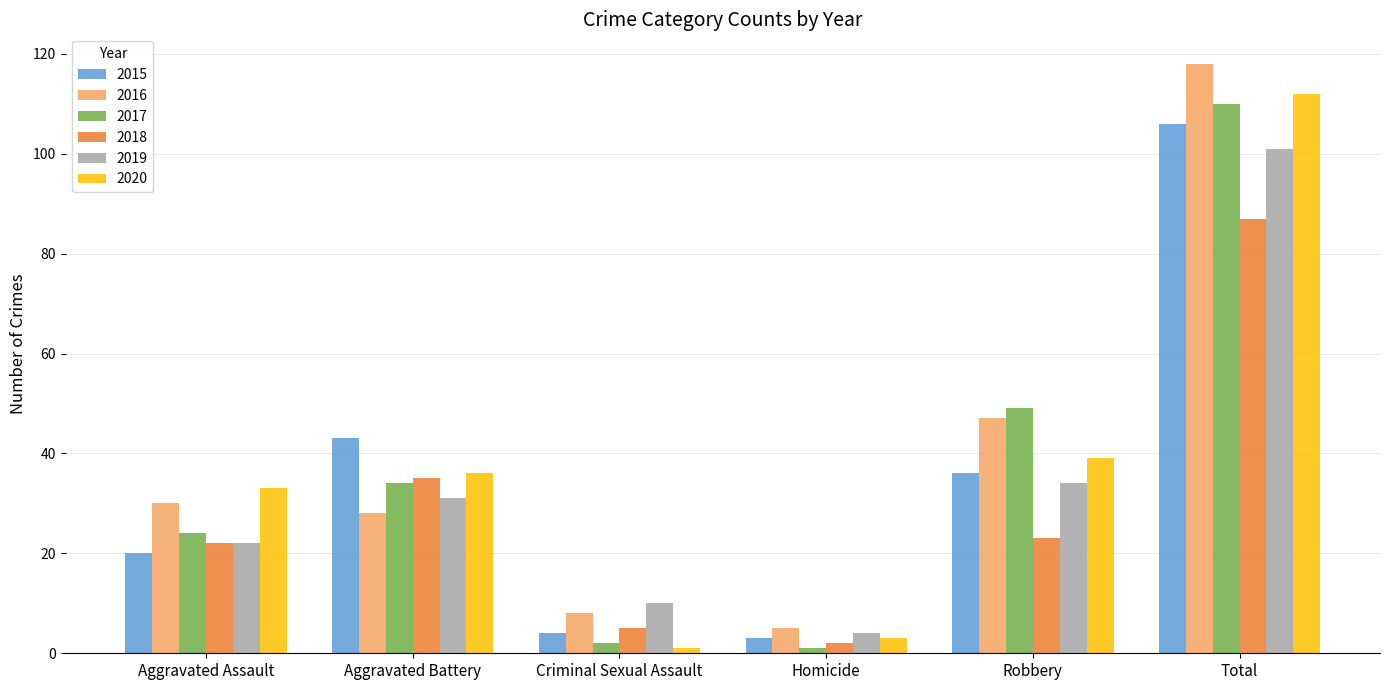

What is the difference between the second highest and second lowest values in the 2016 series?

39